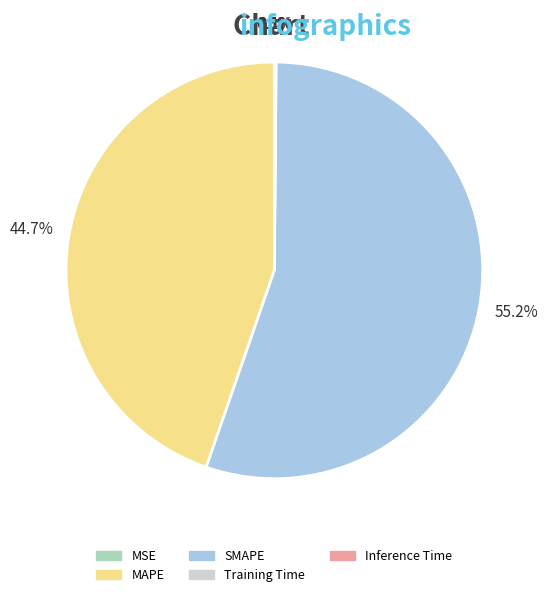

What is the largest slice in the pie chart?

SMAPE